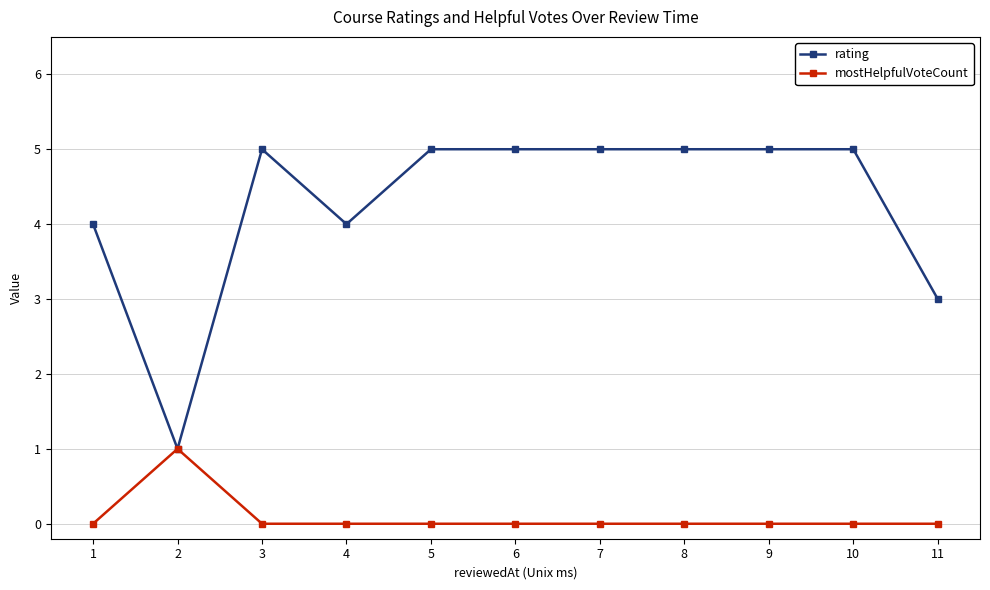

True or false: rating has a value of 3 at 11.

True